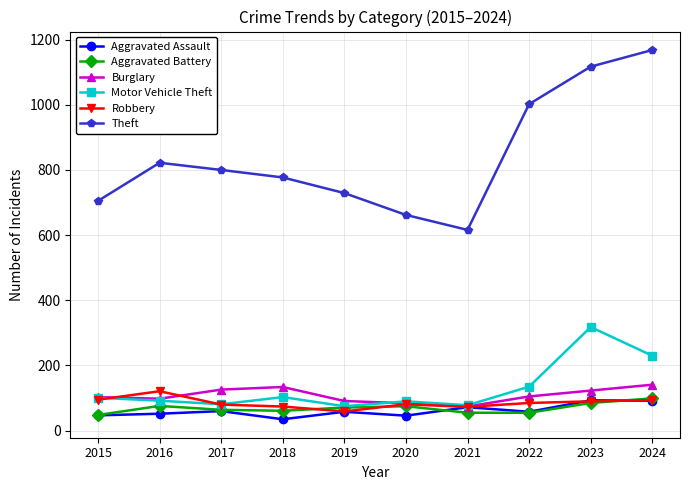

Where is Motor Vehicle Theft nearest to the value 196?

2024